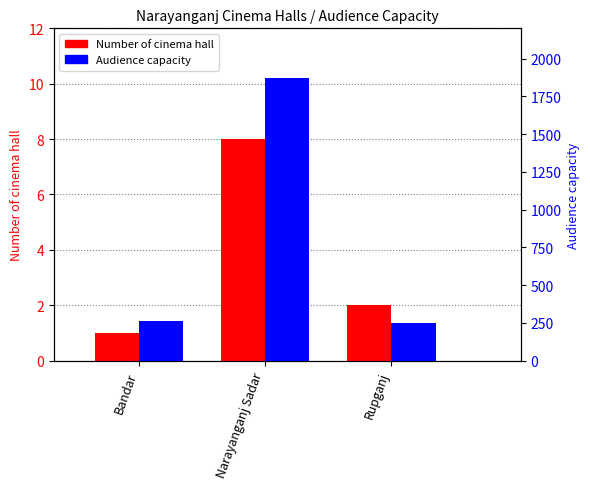

Reading right to left, list all the values displayed in this chart.

Number of cinema hall: 2	8	1
Audience capacity: 250	1870	260